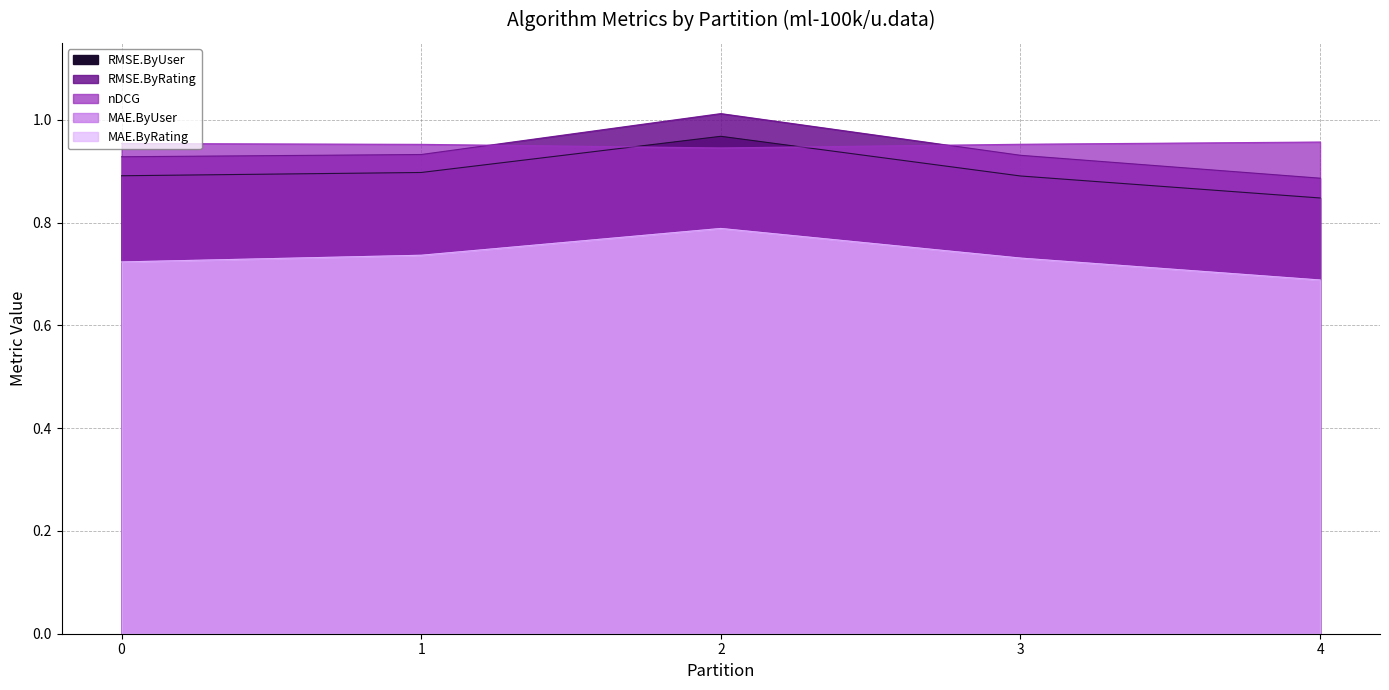

Is it true that nDCG equals 1.6 at 1?

False